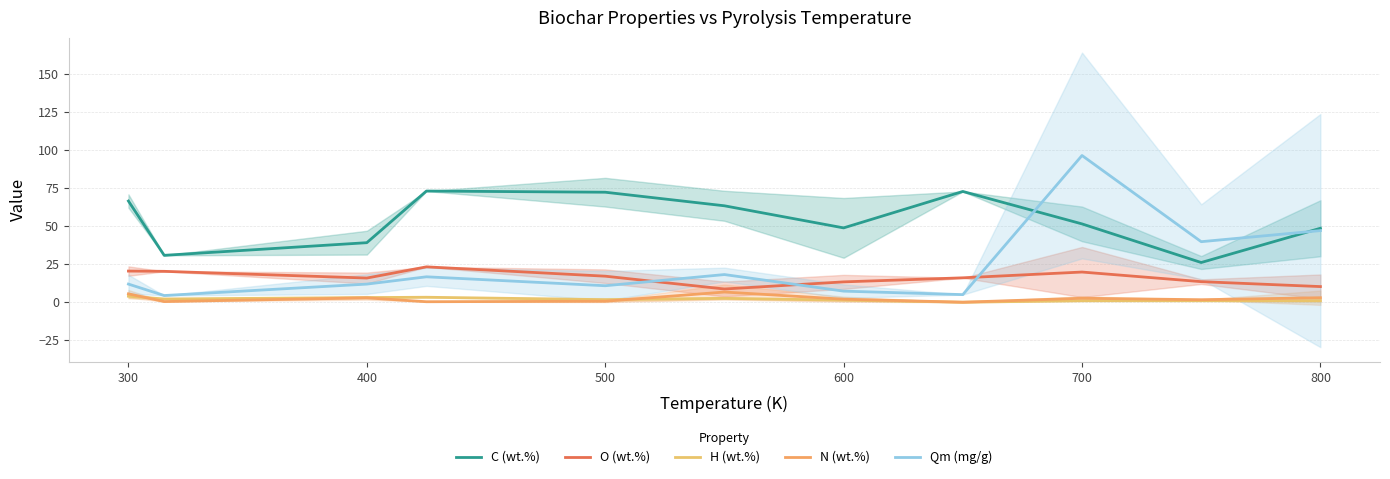

True or false: N (wt.%) and Qm (mg/g) cross at least once.

False